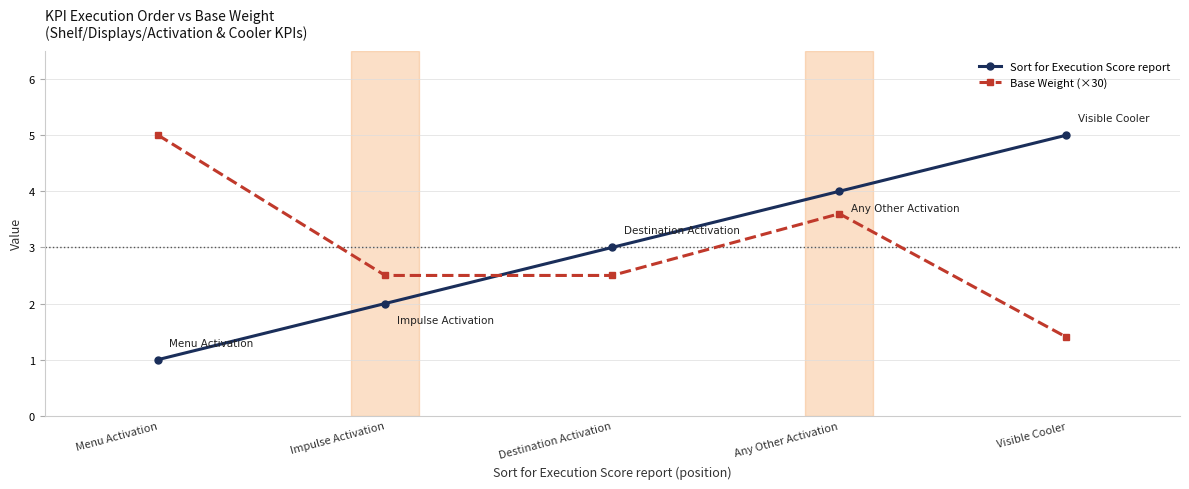

The value of Base Weight (×30) at Impulse Activation is 0.6. True or false?

False